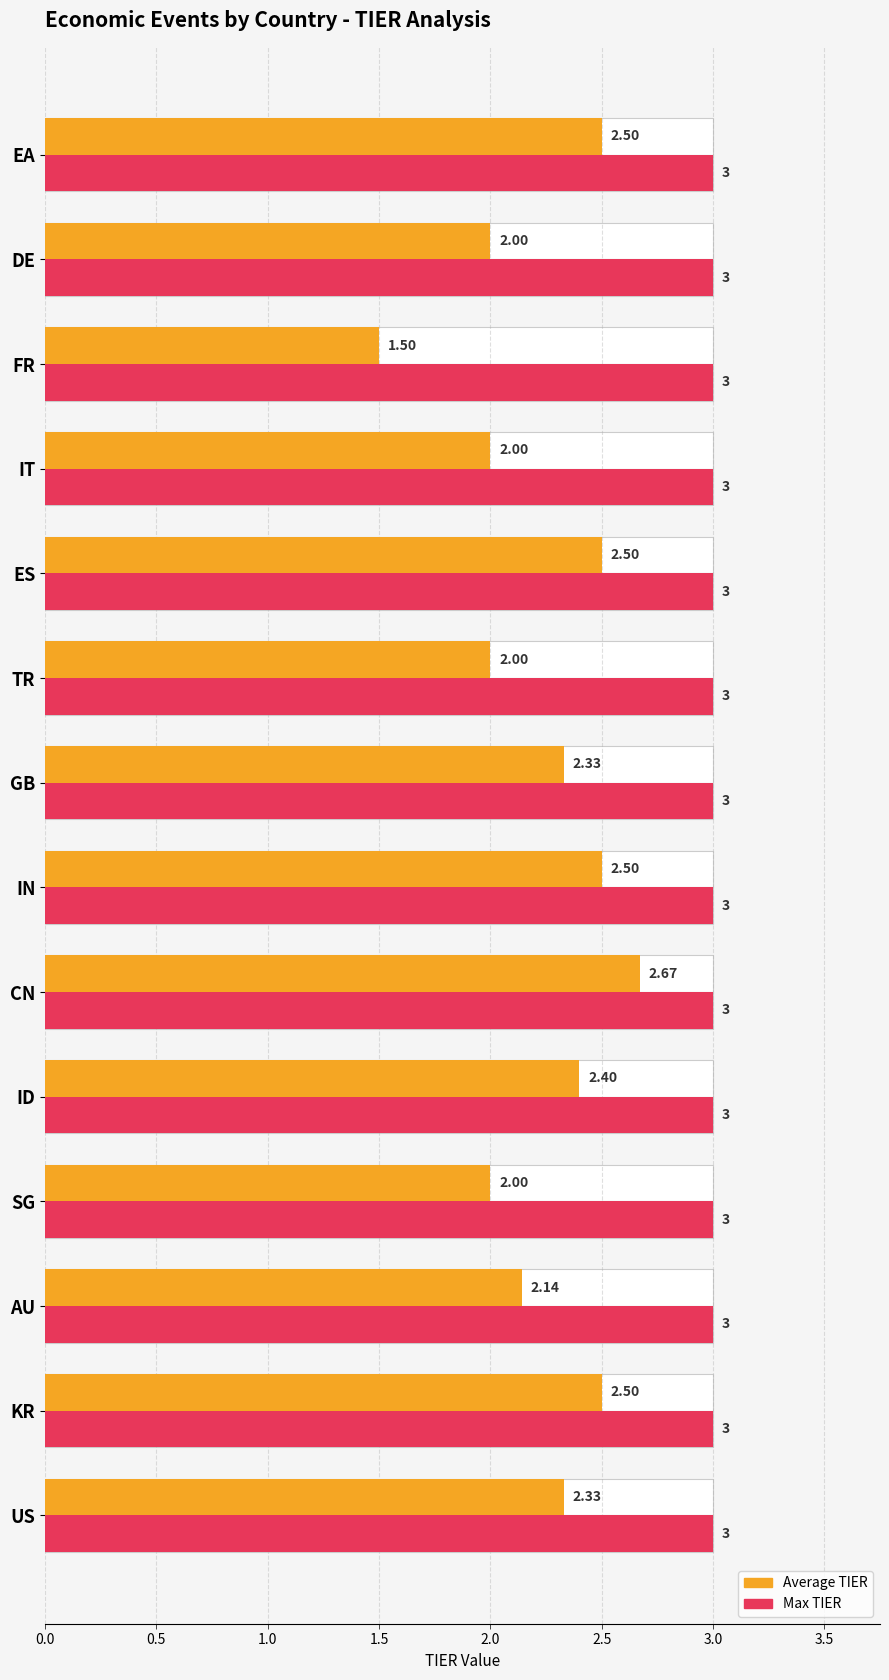

At how many categories does at least one series exceed 1?

14